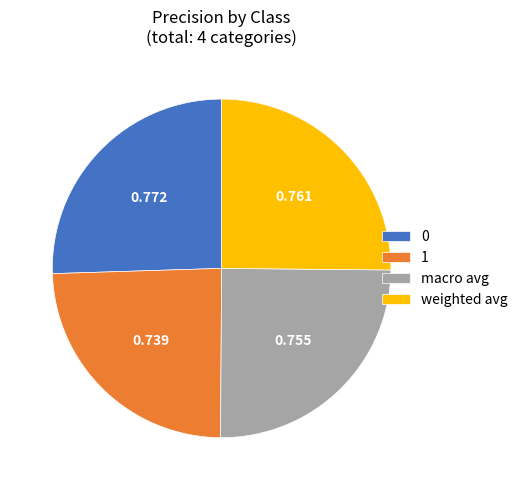

Is there any slice that represents more than half of the pie?

No